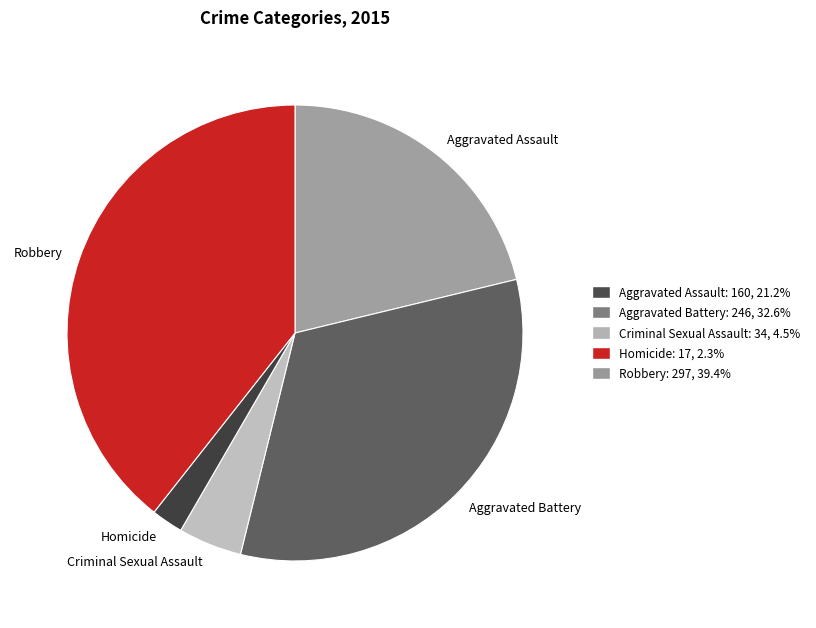

Does Aggravated Assault represent more than half of the total?

No